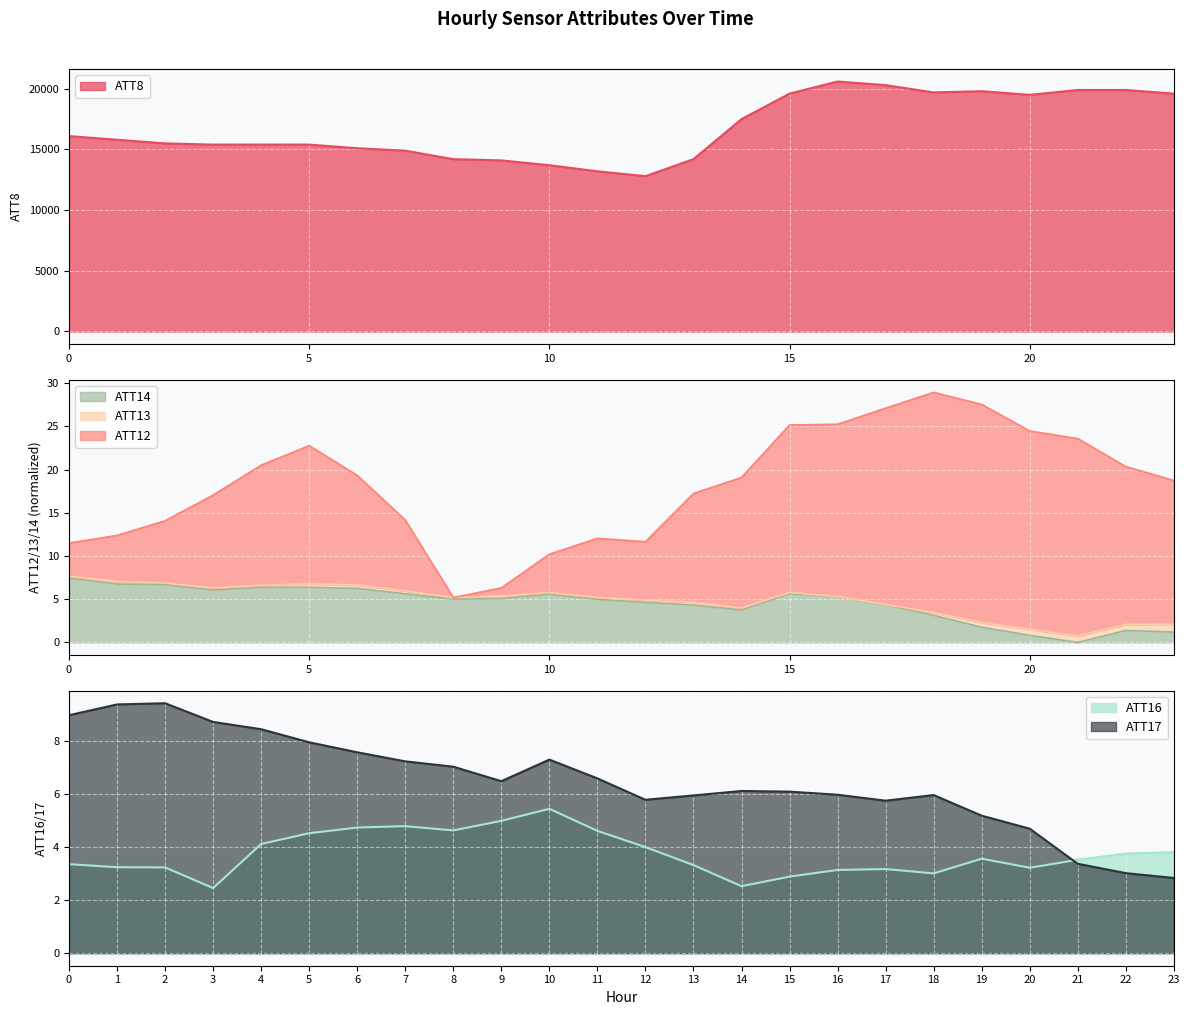

At how many categories does at least one series exceed 9777?

24